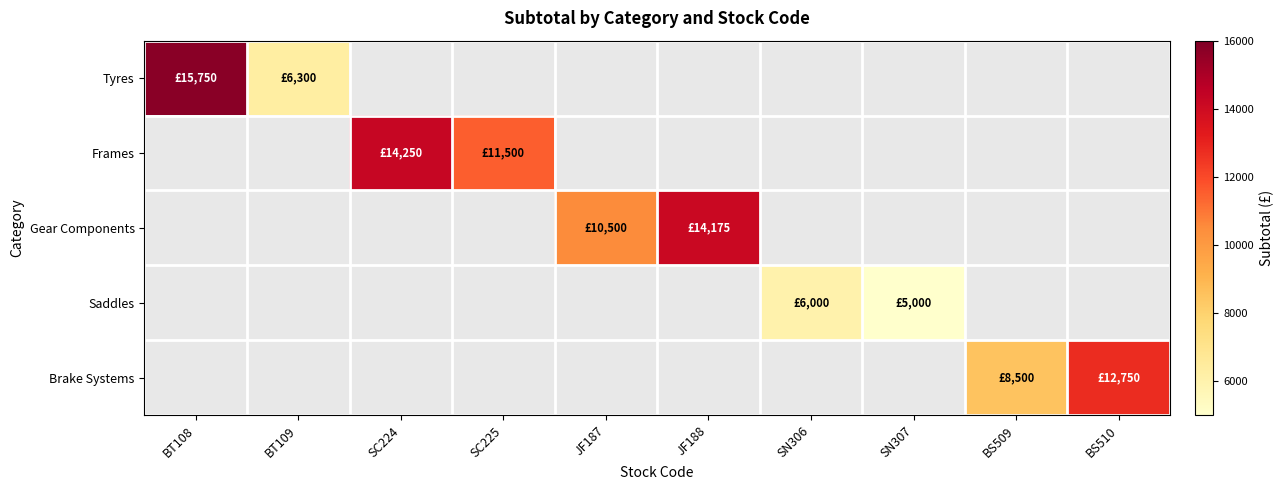

Is the value of Brake Systems at SN307 greater than the value of Frames at SN306?

No